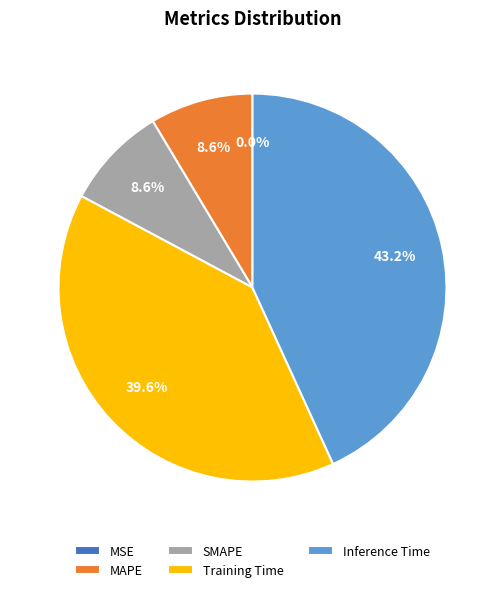

To the nearest percent, what is the average slice percentage?

20%